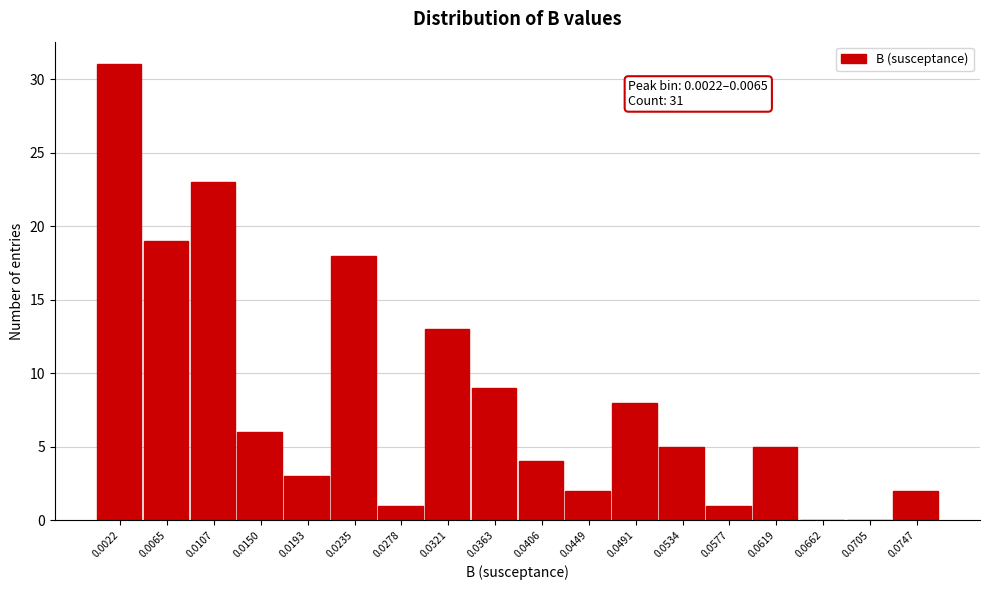

Reading right to left, transcribe all the data shown in this chart.

0.0747=2	0.0705=0	0.0662=0	0.0619=5	0.0577=1	0.0534=5	0.0491=8	0.0449=2	0.0406=4	0.0363=9	0.0321=13	0.0278=1	0.0235=18	0.0193=3	0.0150=6	0.0107=23	0.0065=19	0.0022=31